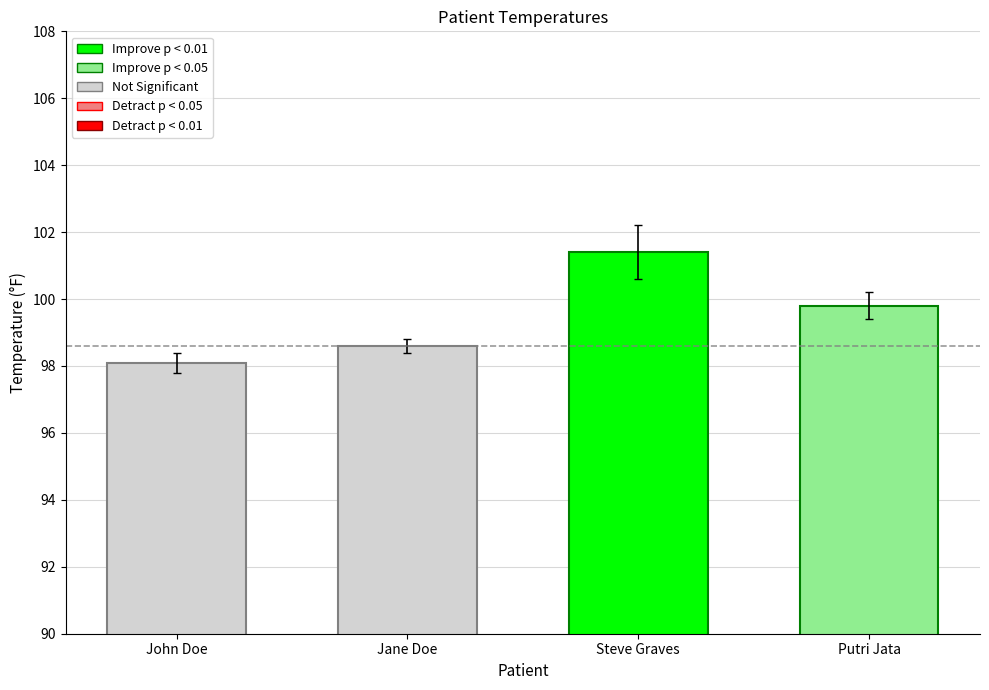

Approximately how many times larger is the value at Jane Doe compared to Steve Graves?

1.0